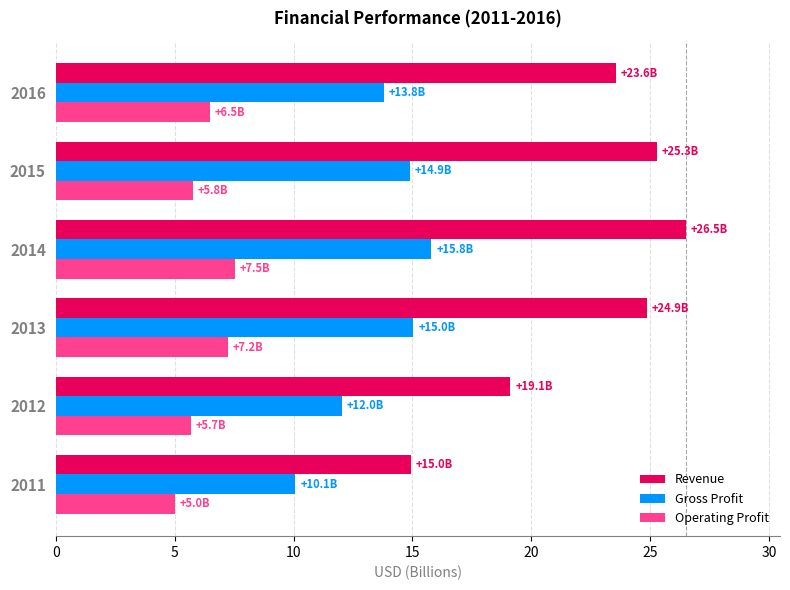

Which series has the widest spread of values?

Revenue